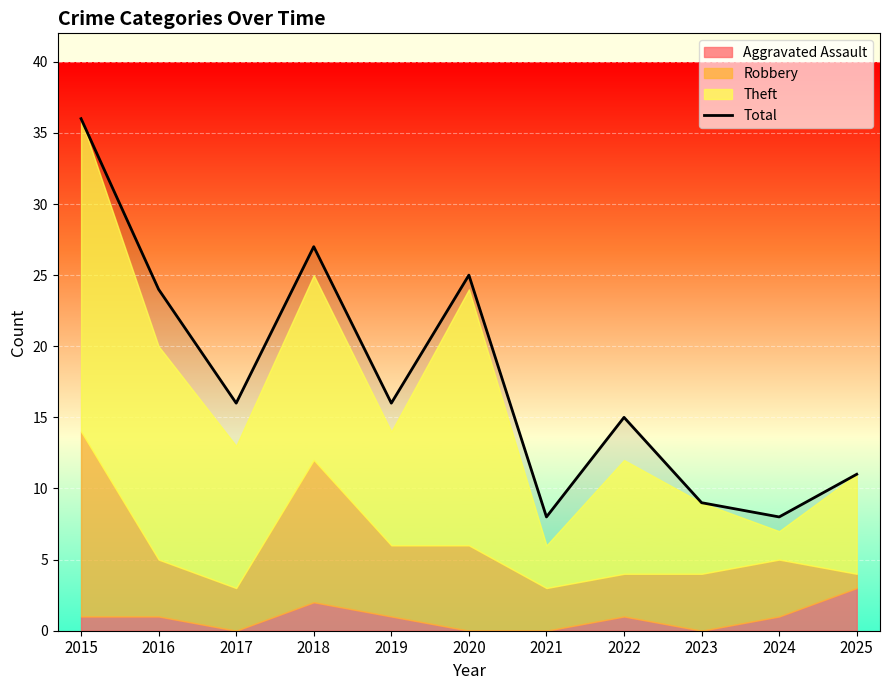

How many interior local valleys (lower than both neighbors) does the data have?

4